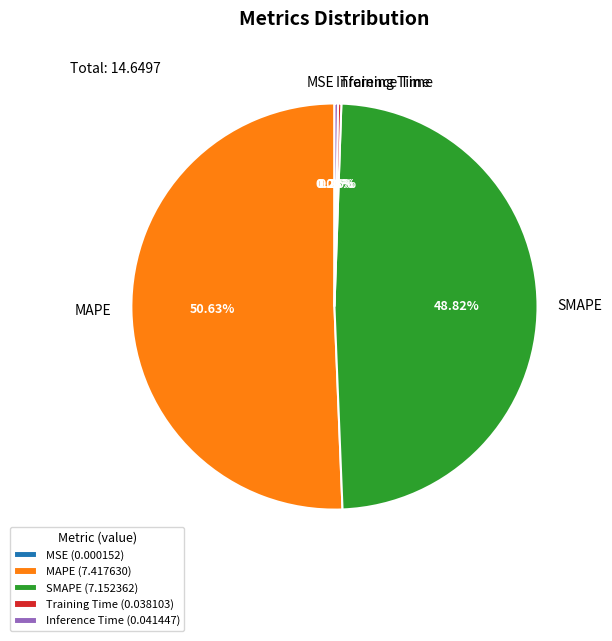

Approximately how many times larger is the value at MAPE (7.417630) compared to SMAPE (7.152362)?

1.0